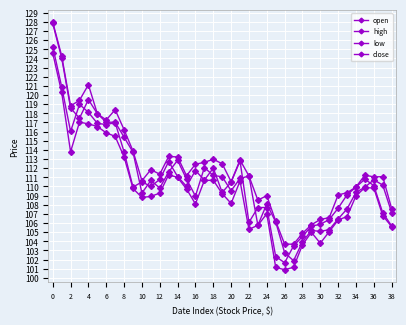

Count the number of data series in this chart.

4